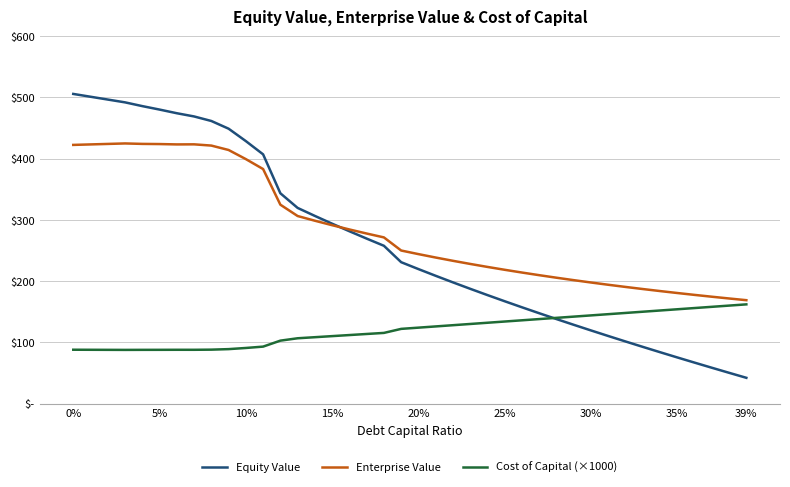

Does the chart display data point markers on the line(s)?

No